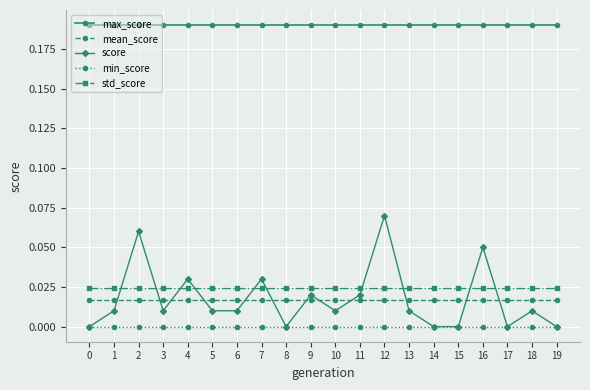

True or false: mean_score and max_score intersect in this chart.

False